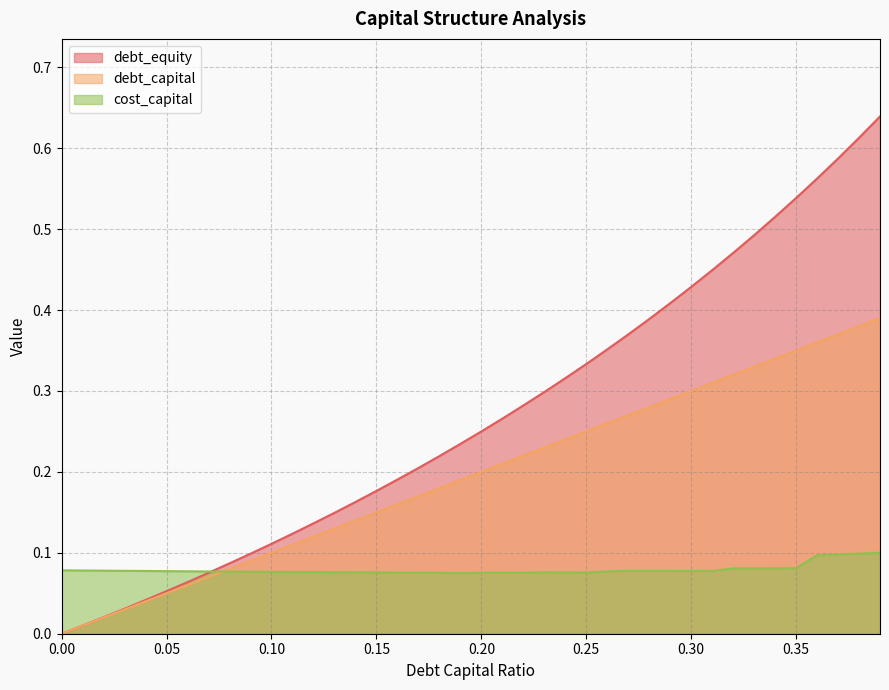

What are all the series names shown in the legend?

debt_equity, debt_capital, cost_capital